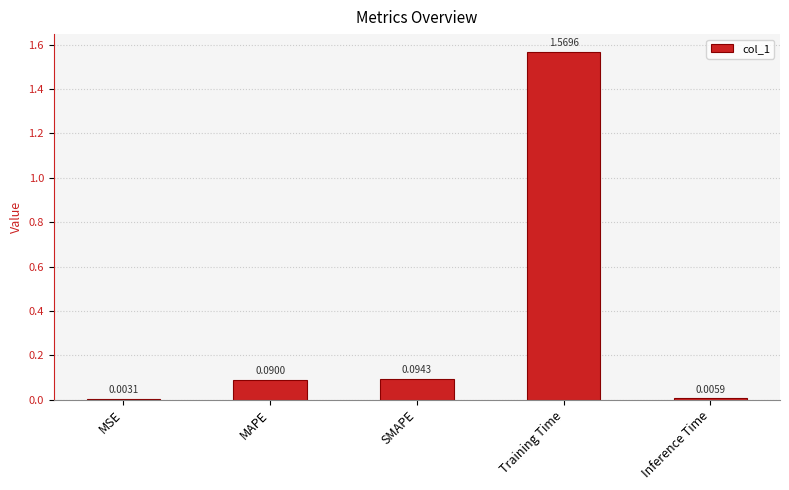

The value at MAPE is 0.0. True or false?

False